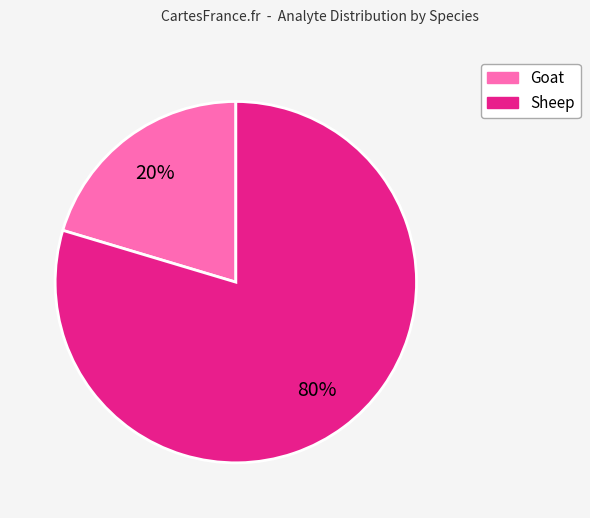

Rank the categories by value from highest to lowest.

Sheep, Goat